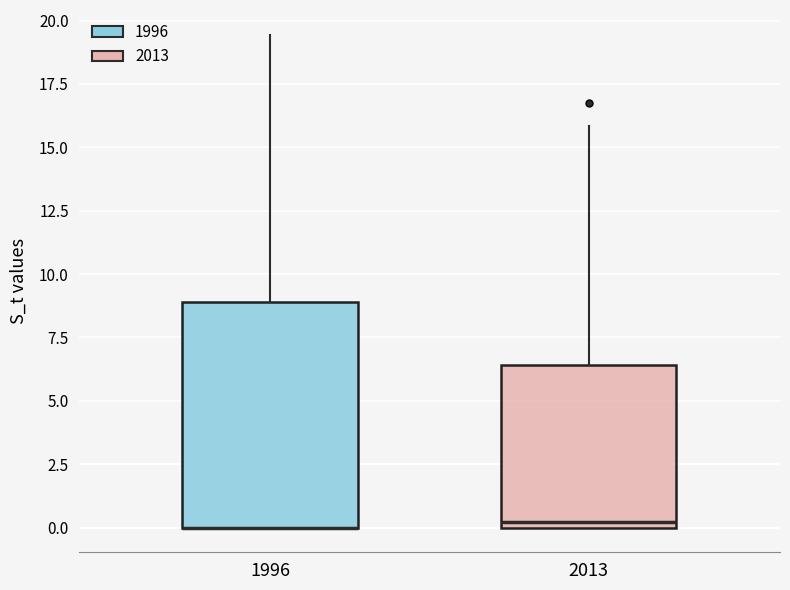

Comparing the boxes themselves (not the whiskers), which one is the tallest?

1996